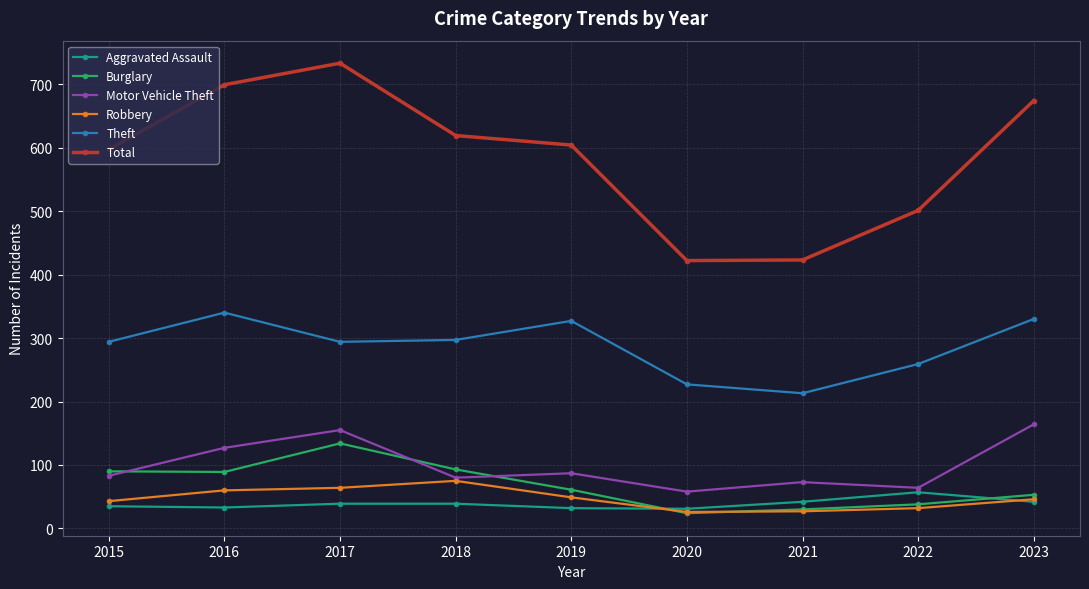

Is it true that Motor Vehicle Theft equals 83 at 2015?

True